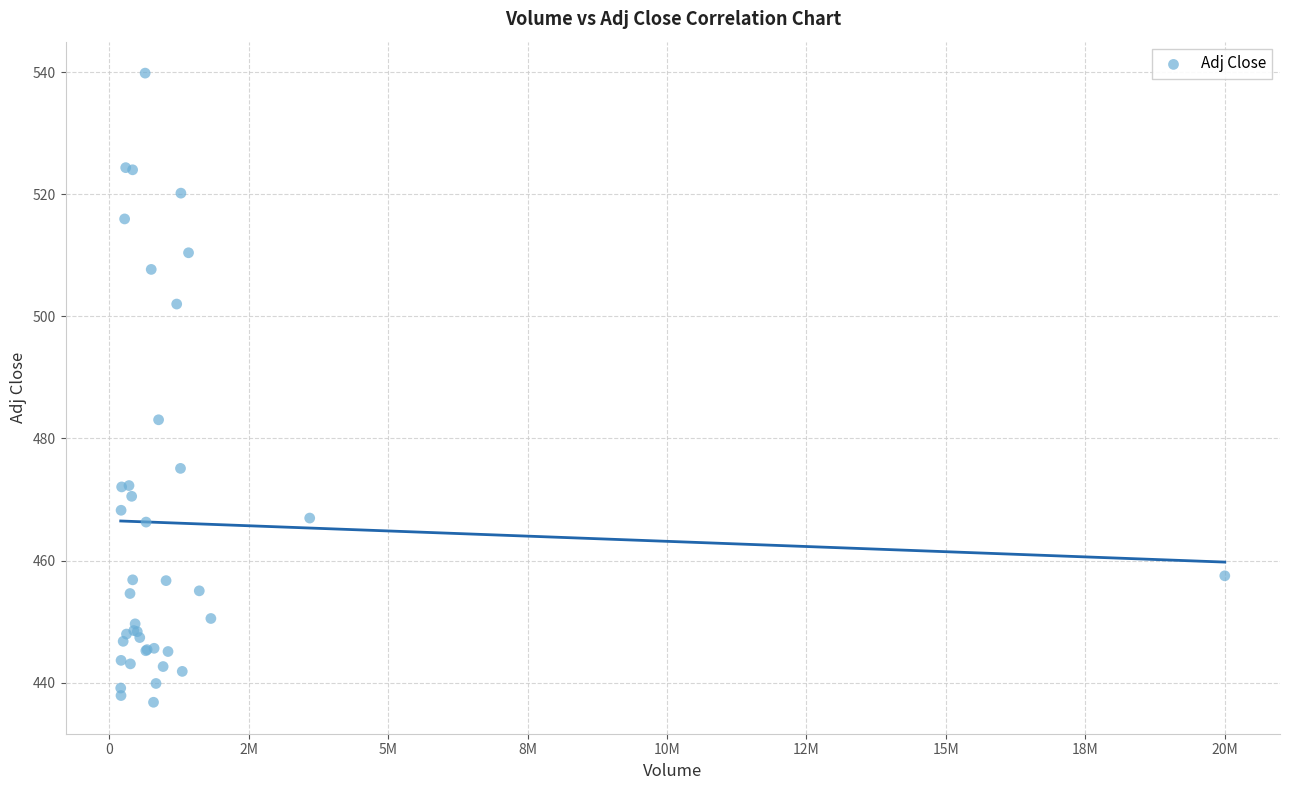

What Y value in the scatter plot is closest to 488?

483.1